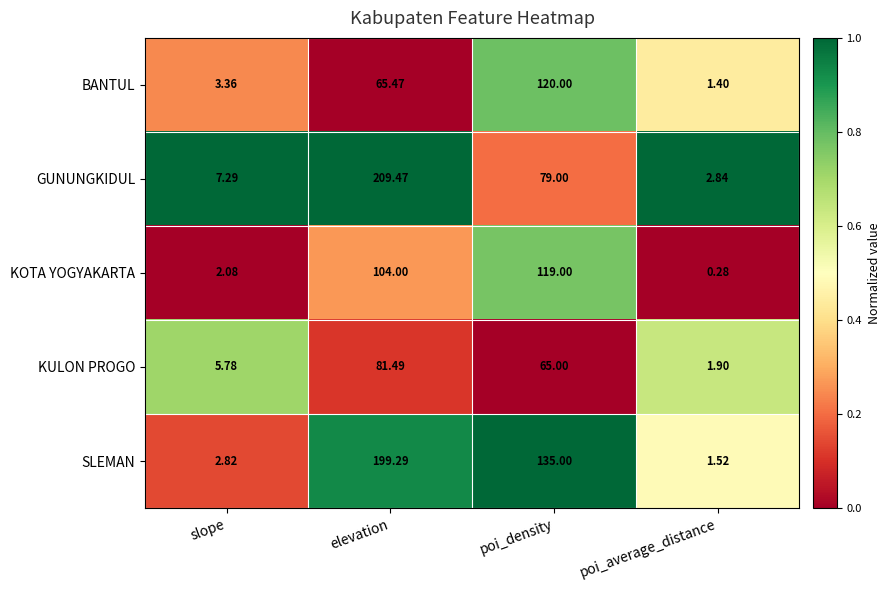

Which category has the highest value across all series?

elevation